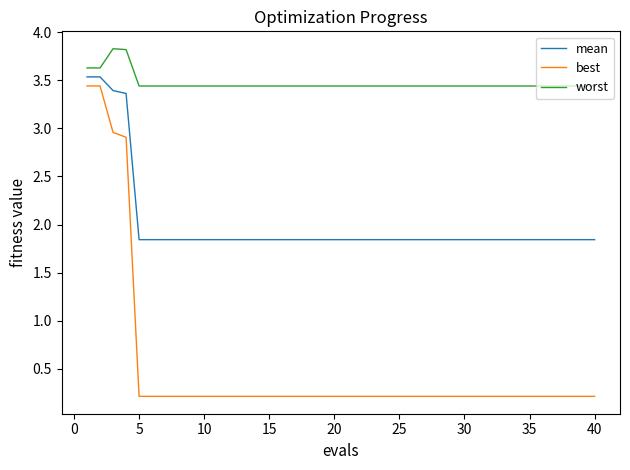

How many categories are shown in the chart?

40